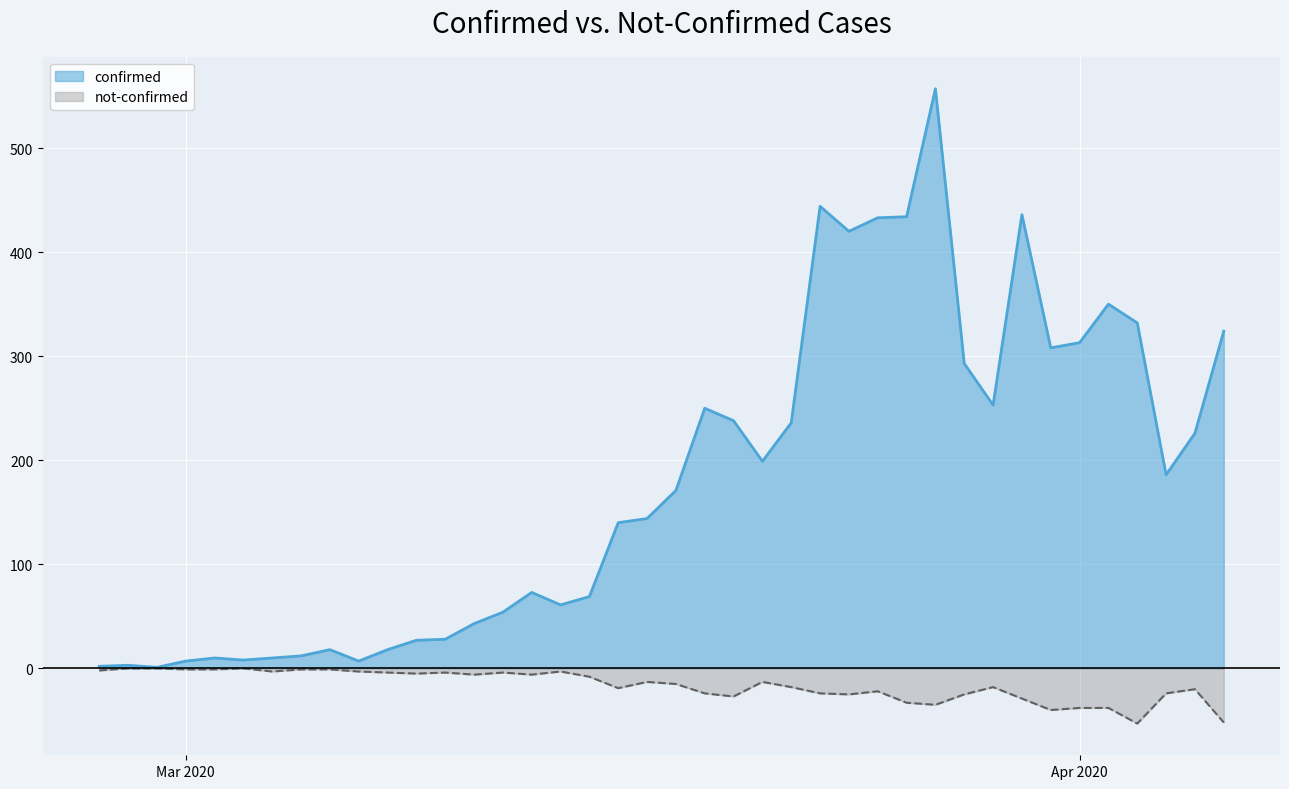

What is the difference between the maximum and second lowest values in the not-confirmed series?

52